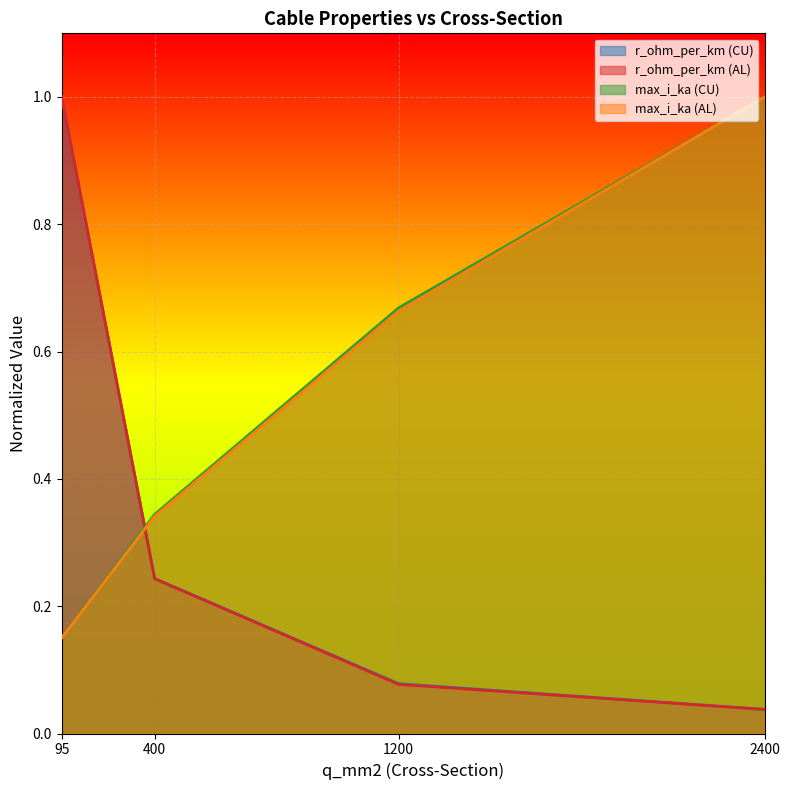

At which label does r_ohm_per_km (CU) reach its minimum?

2400